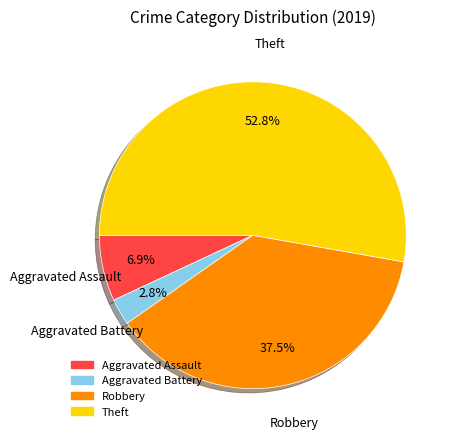

To the nearest percent, what is the average slice percentage?

25%